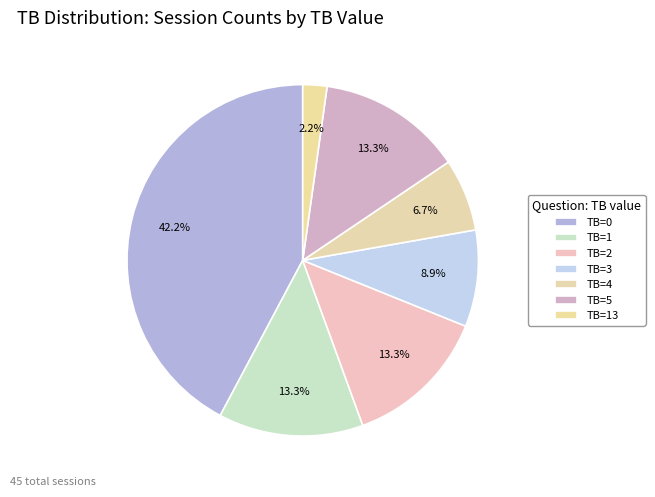

Which slice is the smallest?

TB=13